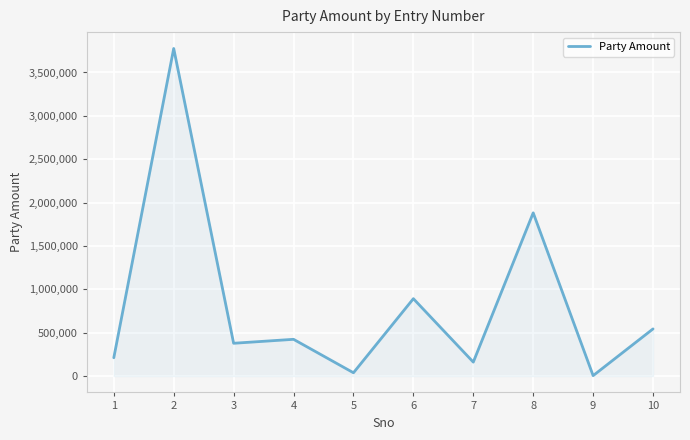

What is the difference between the second highest and minimum values?

1876917